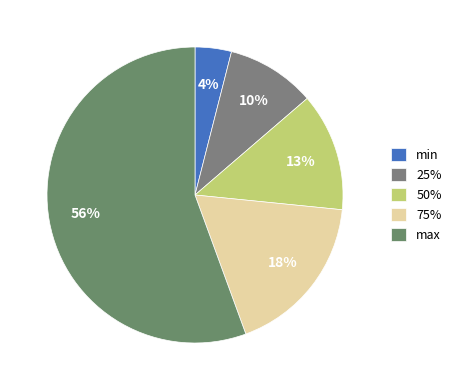

What percentage is the 50% slice, to the nearest percent?

13%